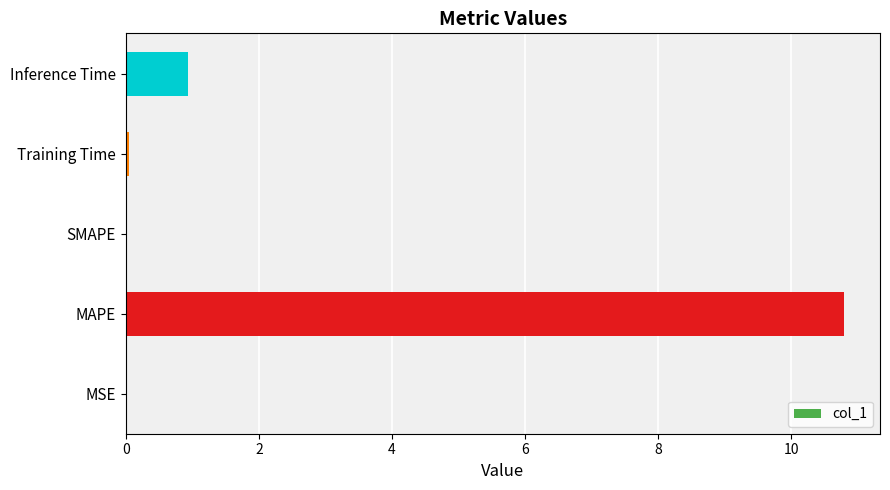

Is it true that the value at SMAPE is 7.0?

False